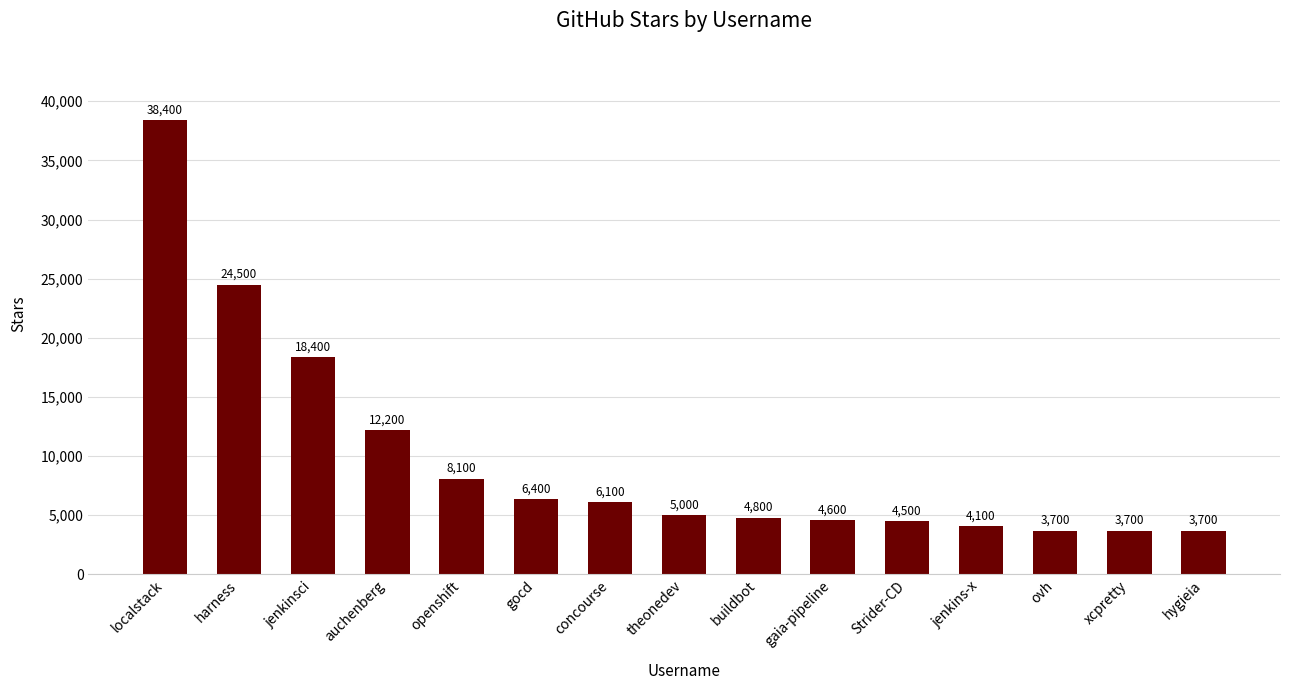

How many bars are there in total?

15